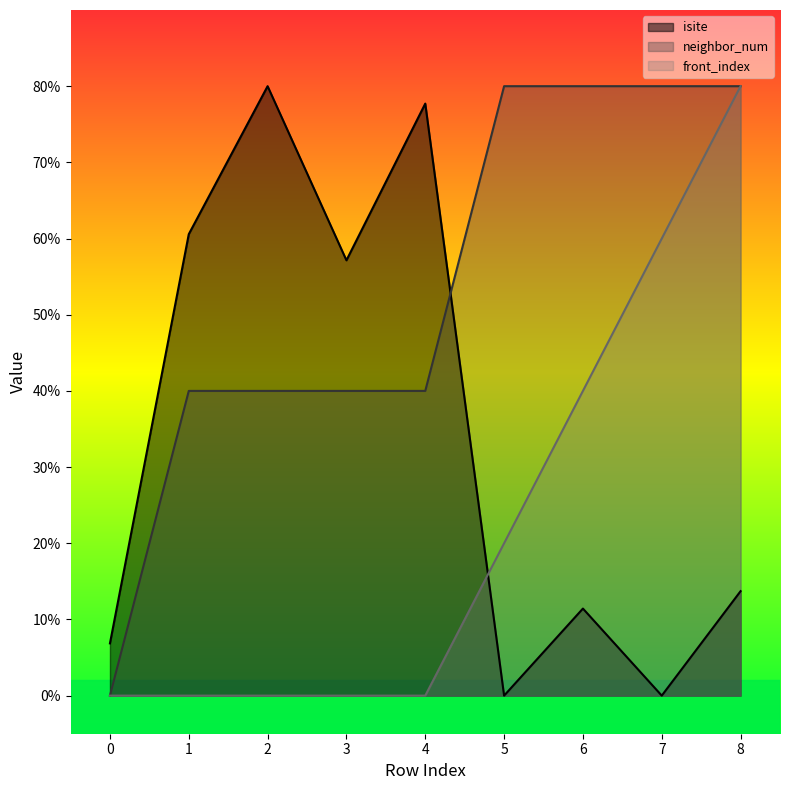

How many lines are shown in the chart?

3